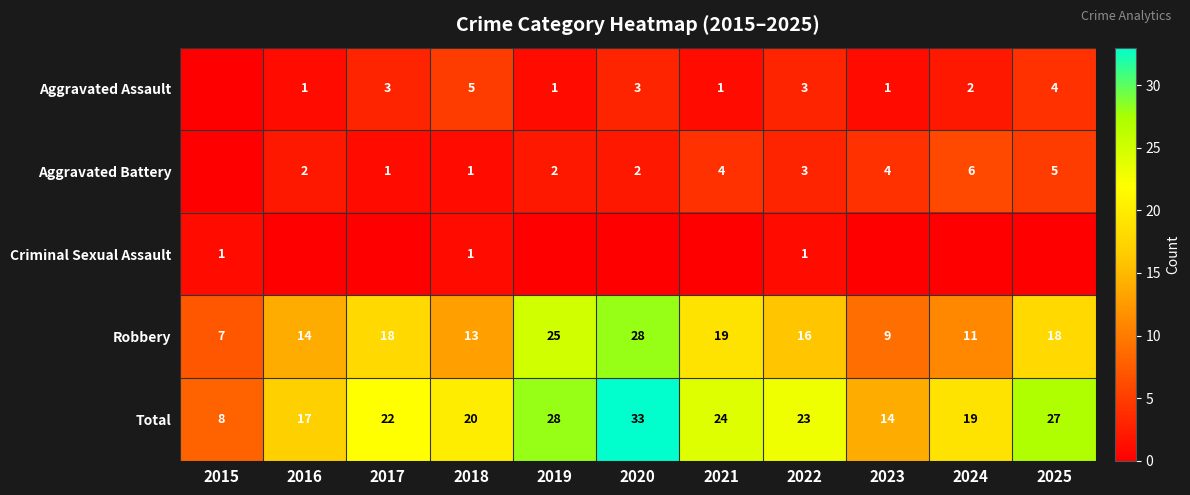

What is the average value of the Robbery series?

16